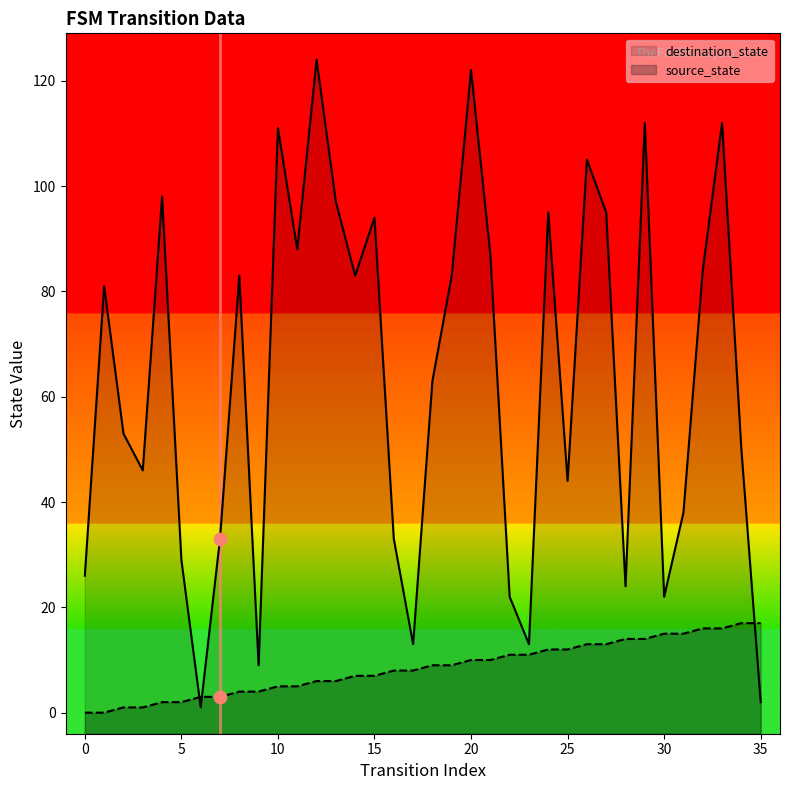

At how many categories does at least one series exceed 2?

36